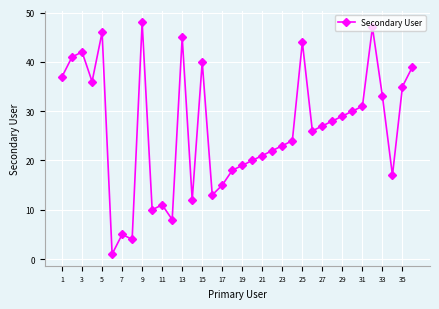

True or false: there are more than 2 points higher than both neighbors.

True